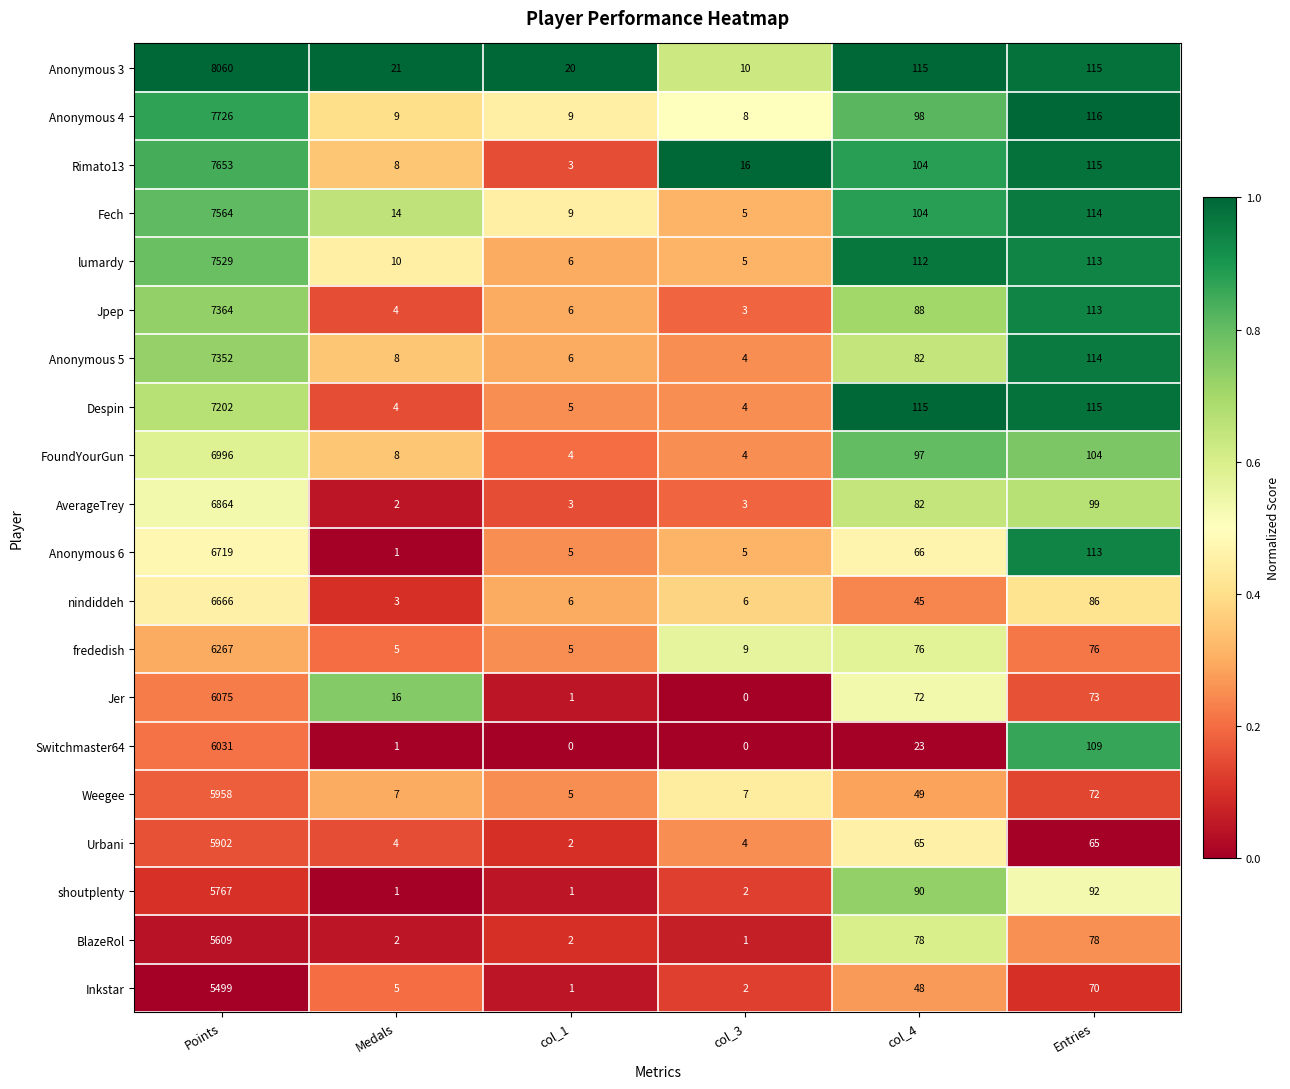

At how many categories does at least one series exceed 0?

6